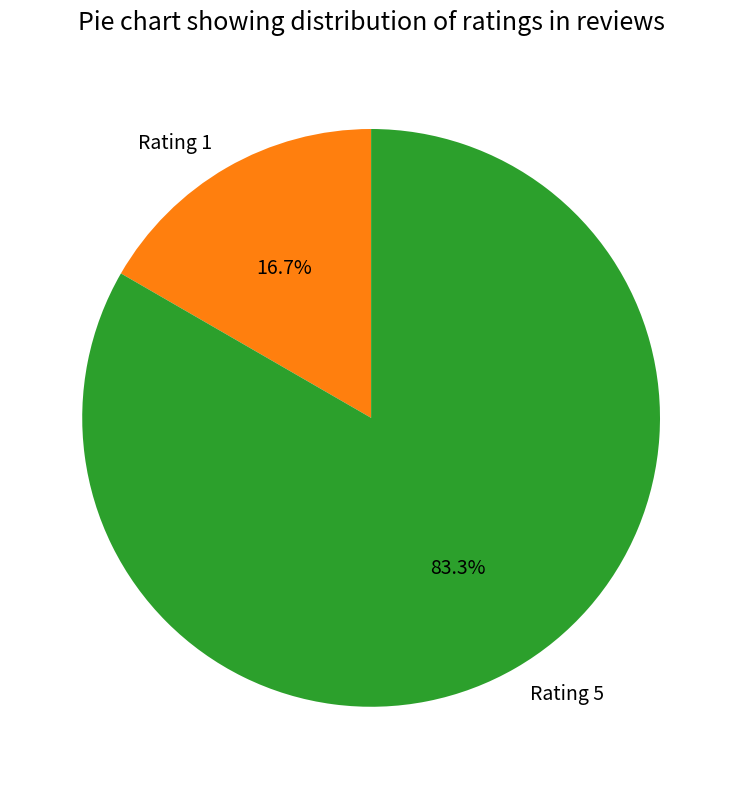

True or false: Rating 1 accounts for 17% of the total.

True